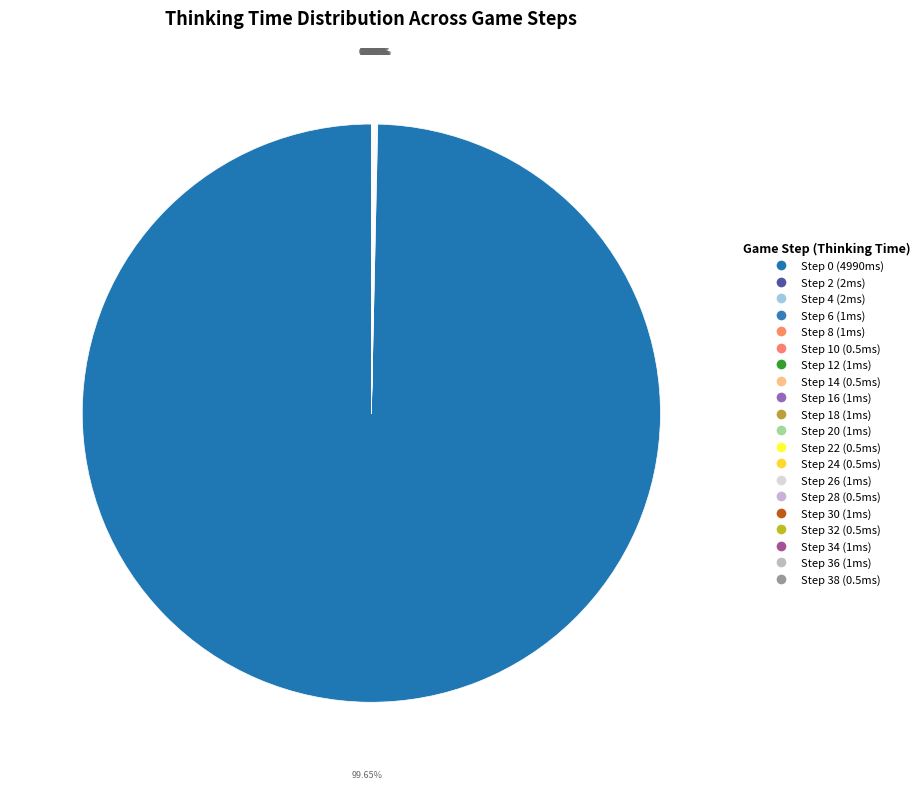

Is there any slice that represents more than half of the pie?

Yes